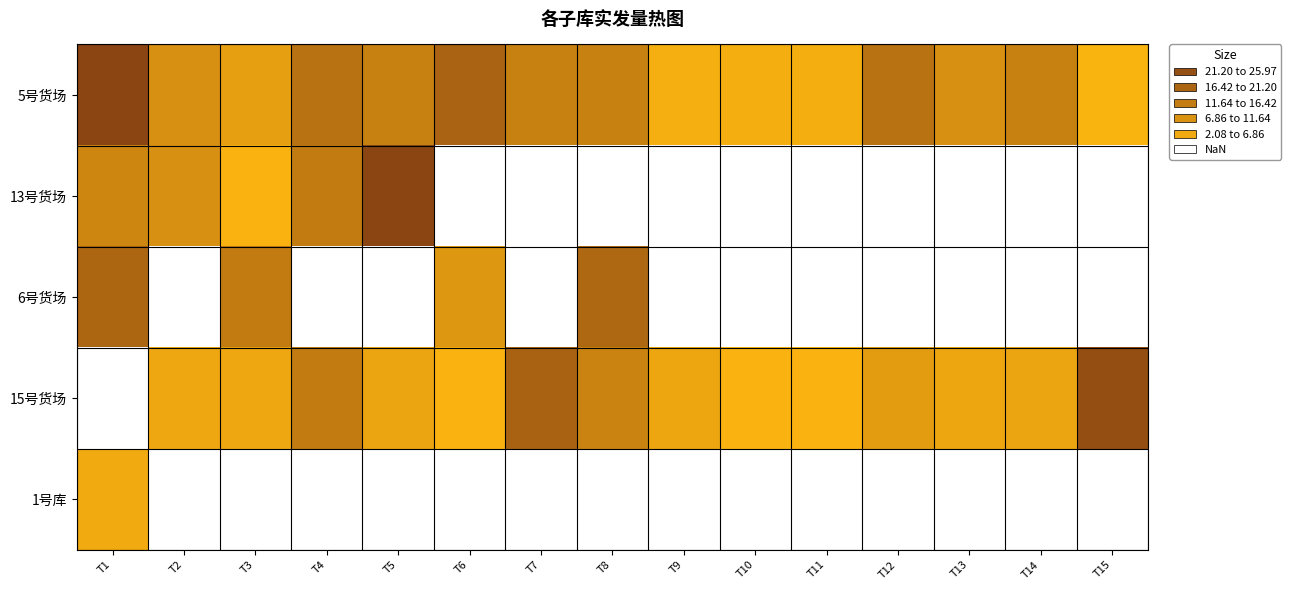

What is the difference between the highest and lowest values at T9?

1.9